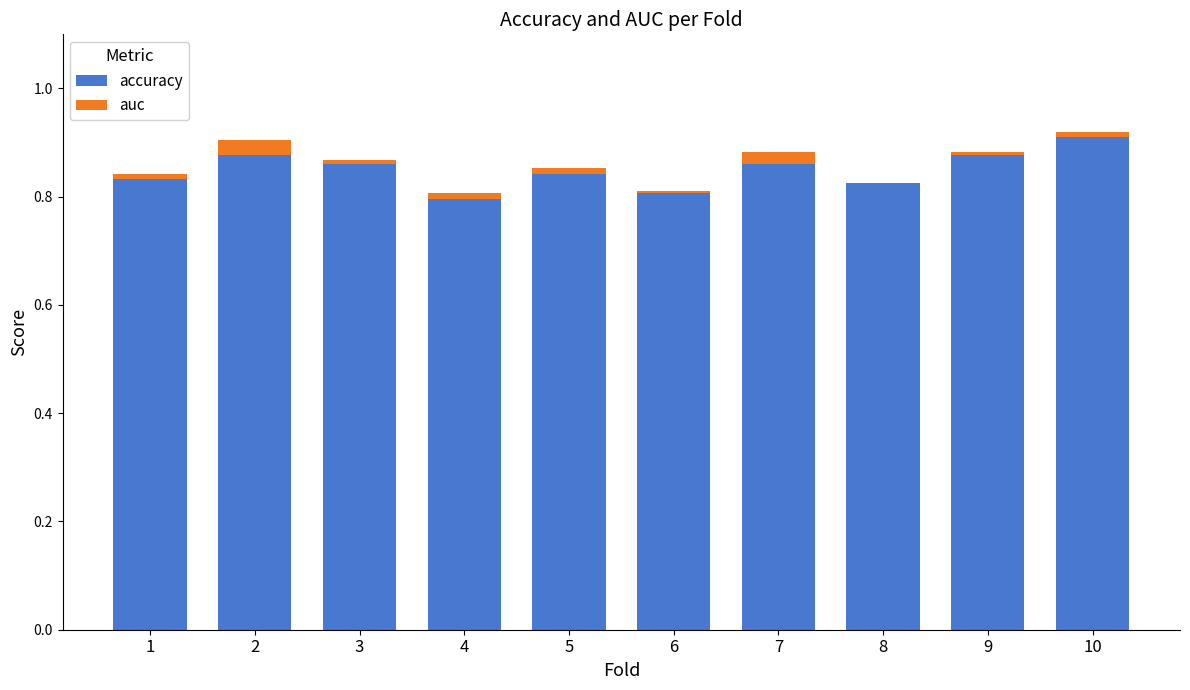

At which label is auc closest to 0?

8